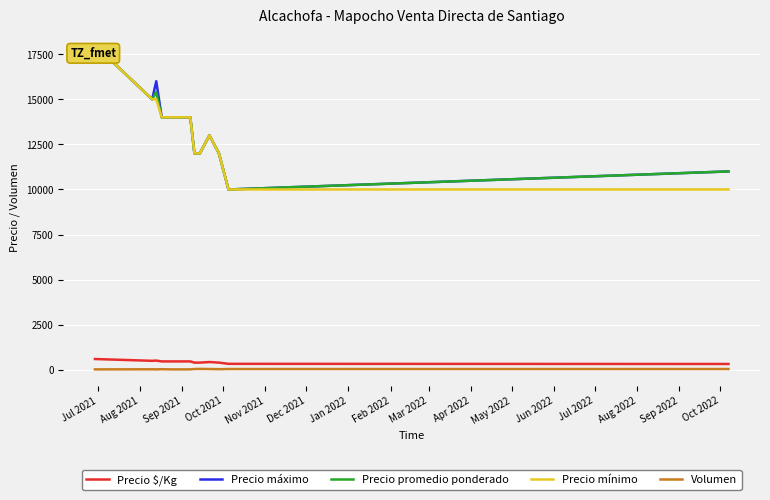

True or false: Volumen and Precio mínimo cross at least once.

False